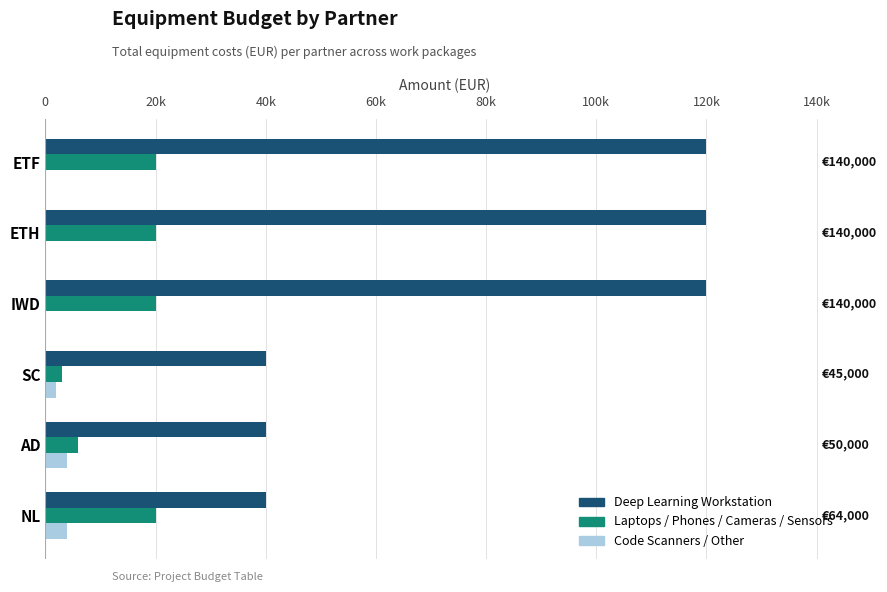

What are all the series names shown in the legend?

Deep Learning Workstation, Laptops / Phones / Cameras / Sensors, Code Scanners / Other